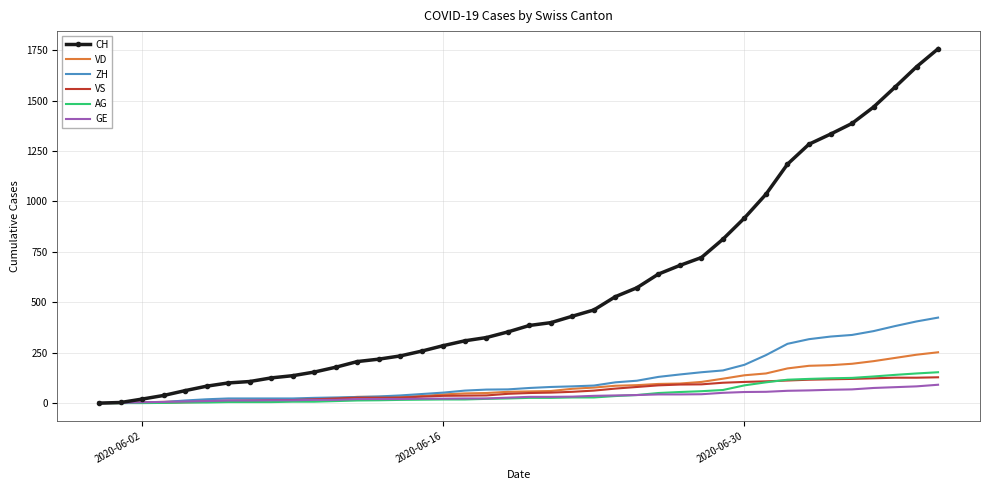

What is the greatest value displayed?

1757